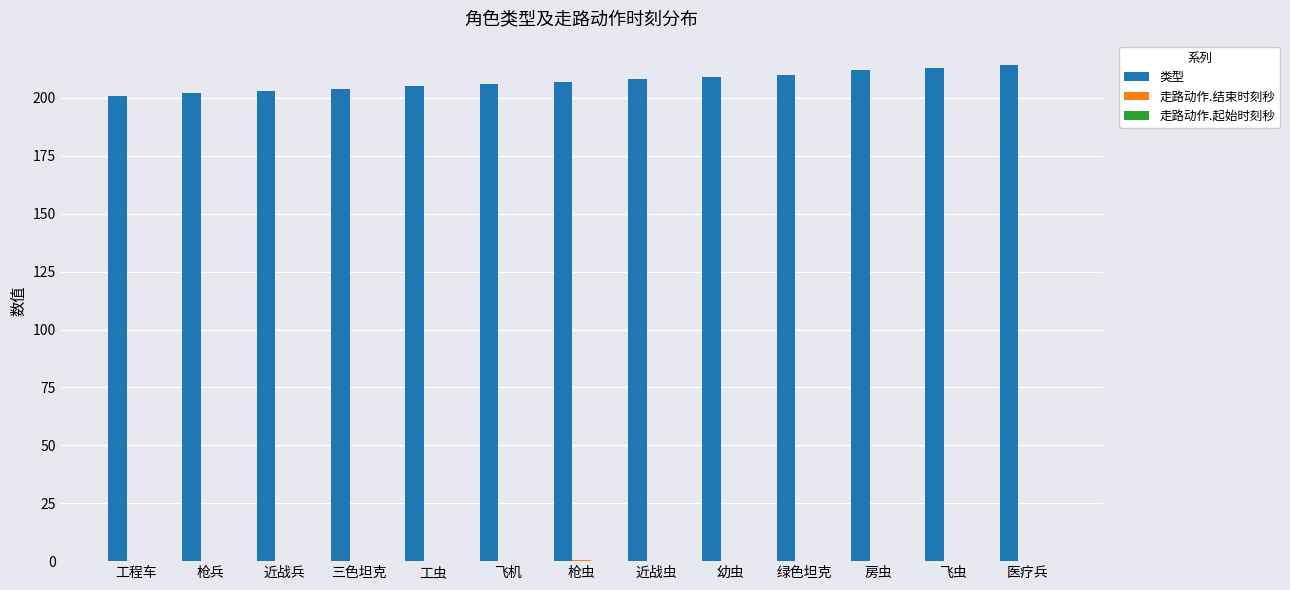

Which series has the largest total across all categories?

类型